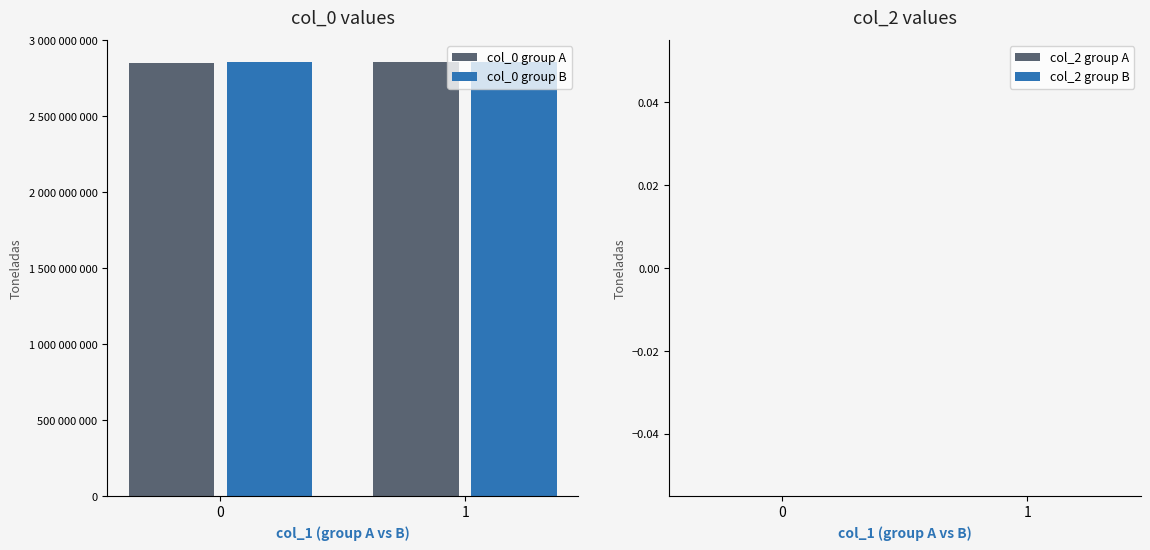

At 0, list the series in order from smallest to largest.

col_2 group A, col_2 group B, col_0 group A, col_0 group B